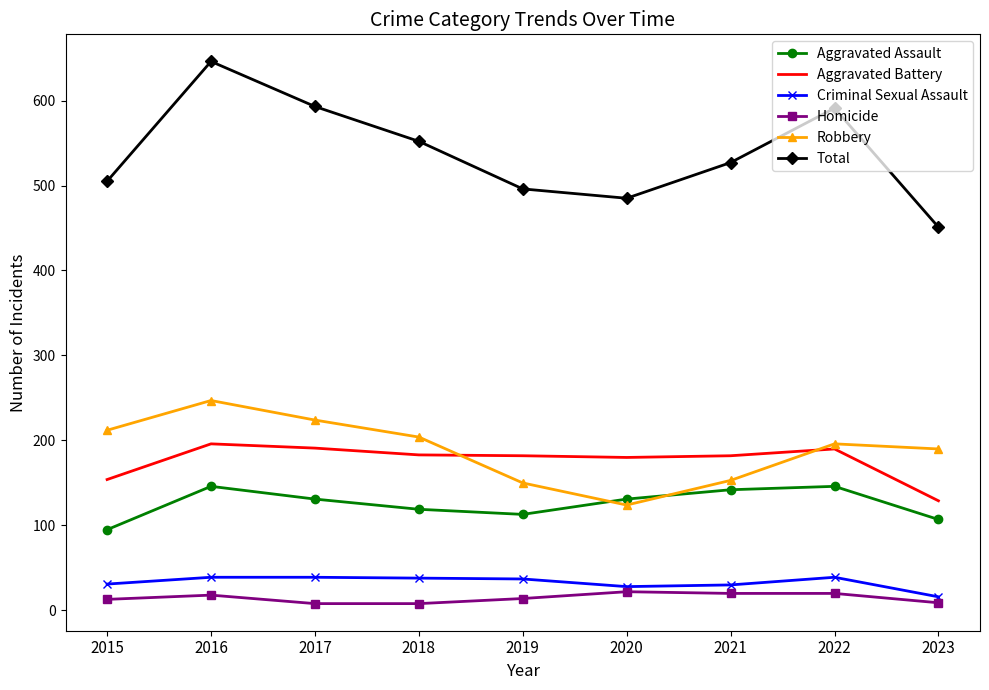

At 2017, list the series in order from largest to smallest.

Total, Robbery, Aggravated Battery, Aggravated Assault, Criminal Sexual Assault, Homicide